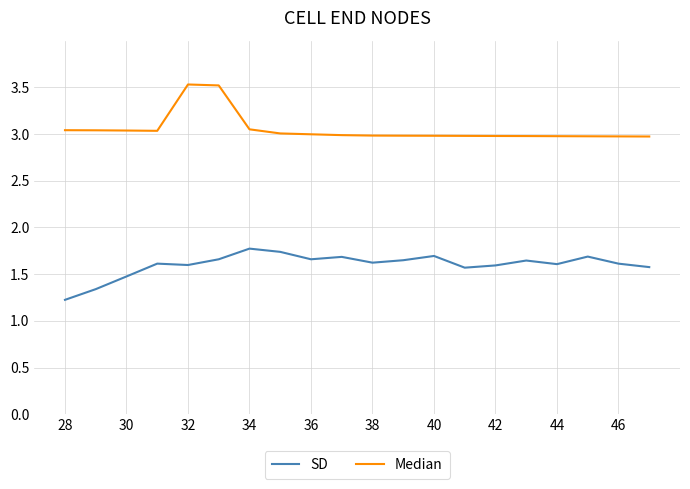

What is the greatest value displayed?

3.5